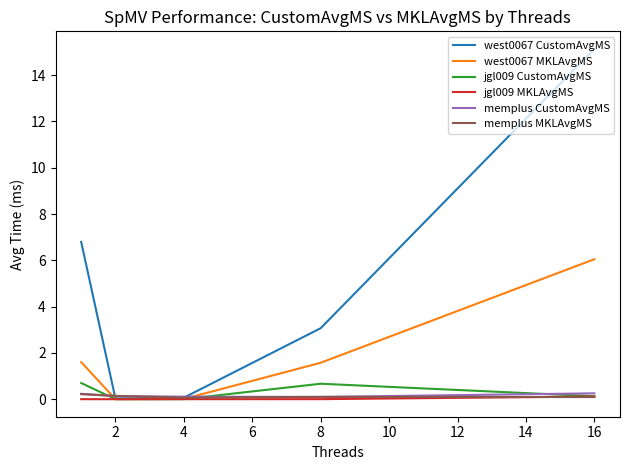

Which series has the largest total across all categories?

west0067 CustomAvgMS